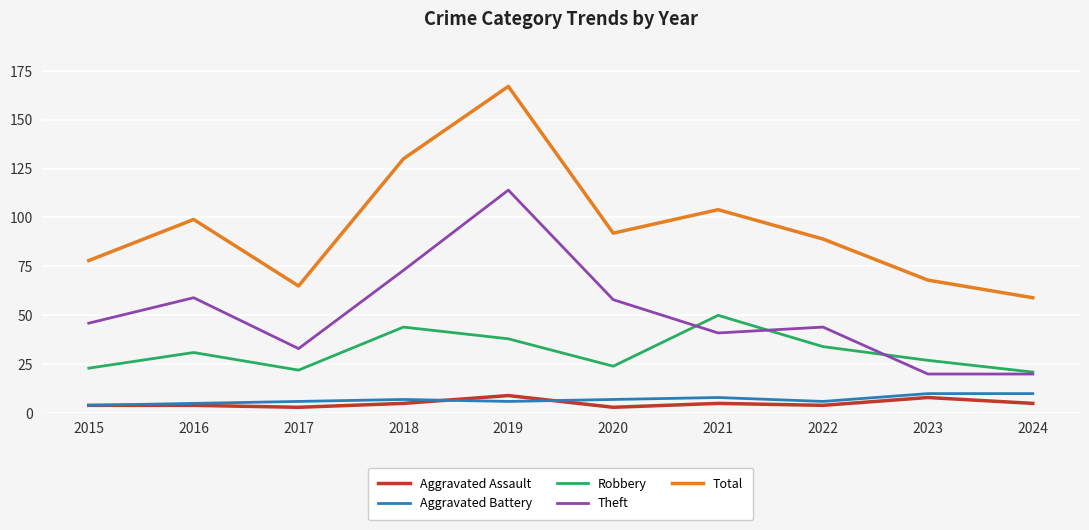

What are all the series names shown in the legend?

Aggravated Assault, Aggravated Battery, Robbery, Theft, Total